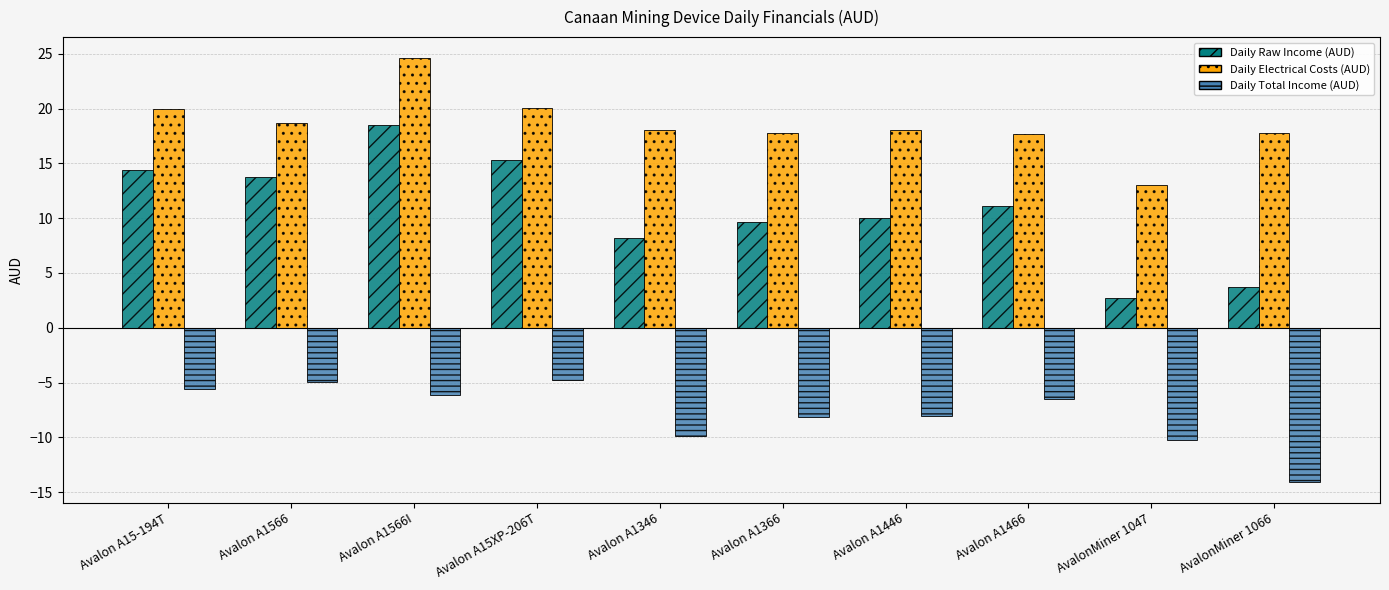

What is the value of the Daily Total Income (AUD) bar at the 4th from the left?

-4.8